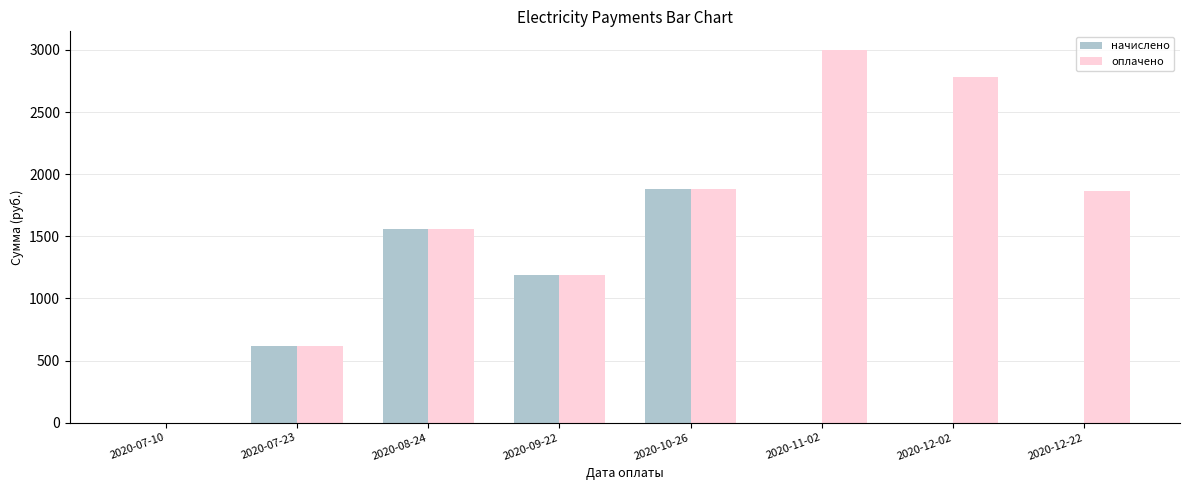

Where is оплачено nearest to the value 1500?

2020-08-24